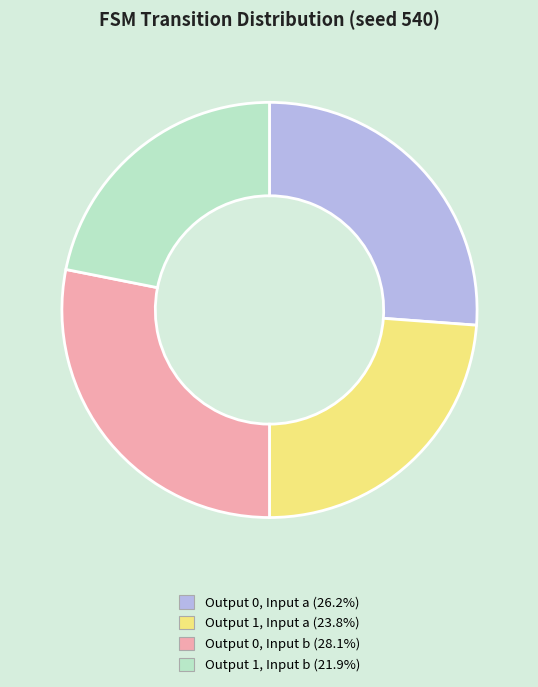

Is there any slice that represents more than half of the pie?

No